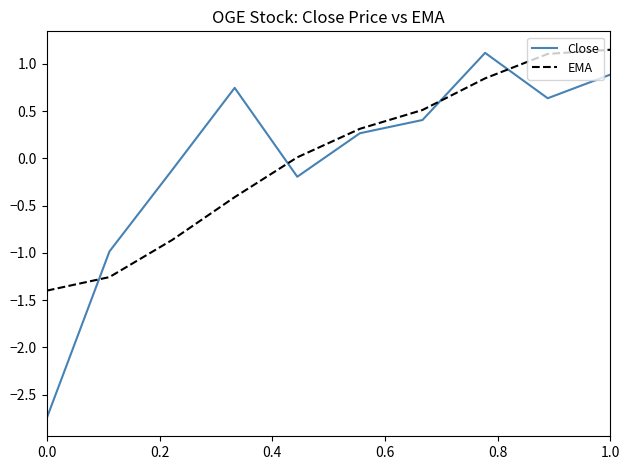

Which series has the largest range (max minus min)?

Close